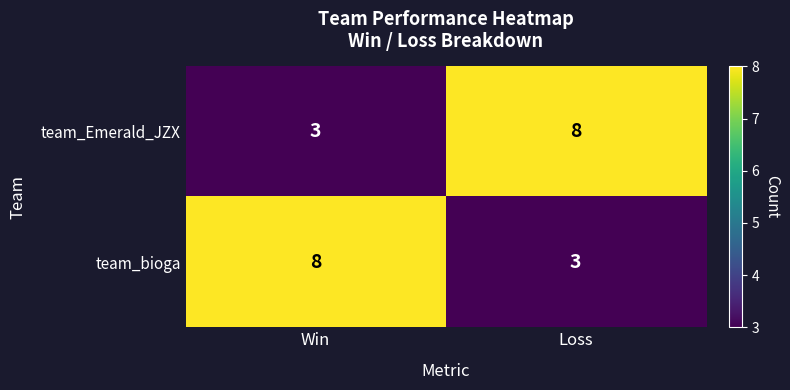

What is the sum of the team_bioga values at Win and Loss?

11